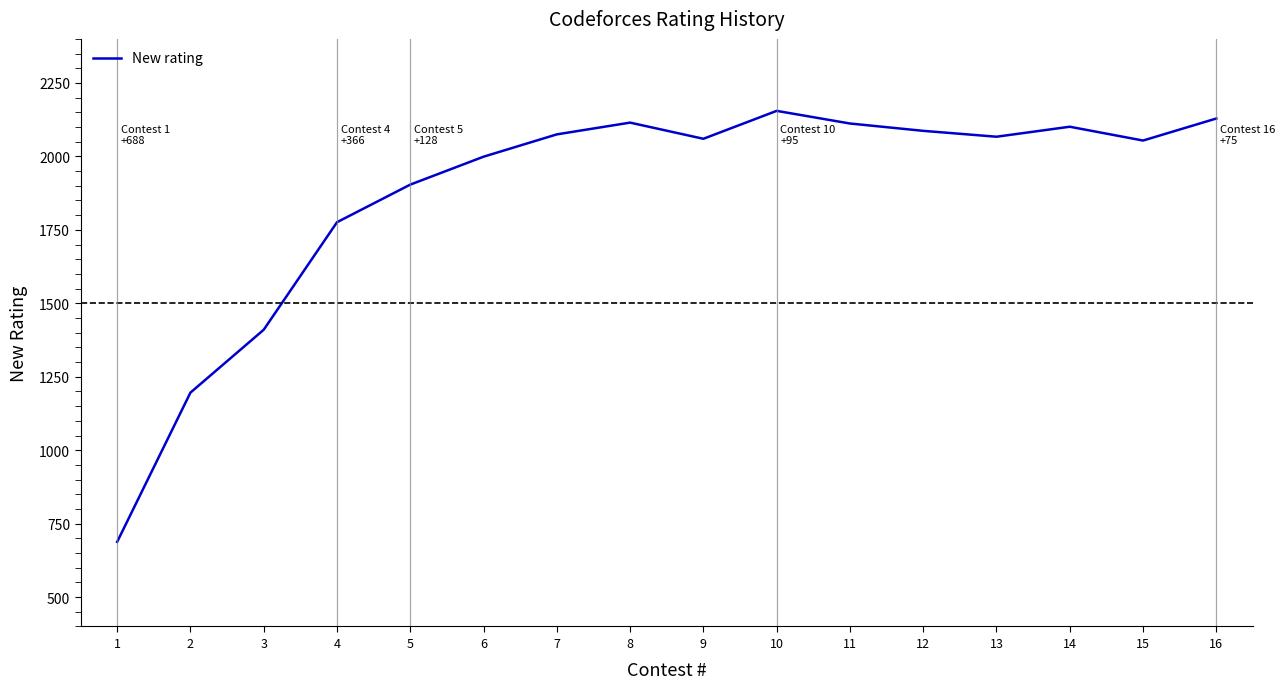

What is the difference between the maximum and minimum values?

1467